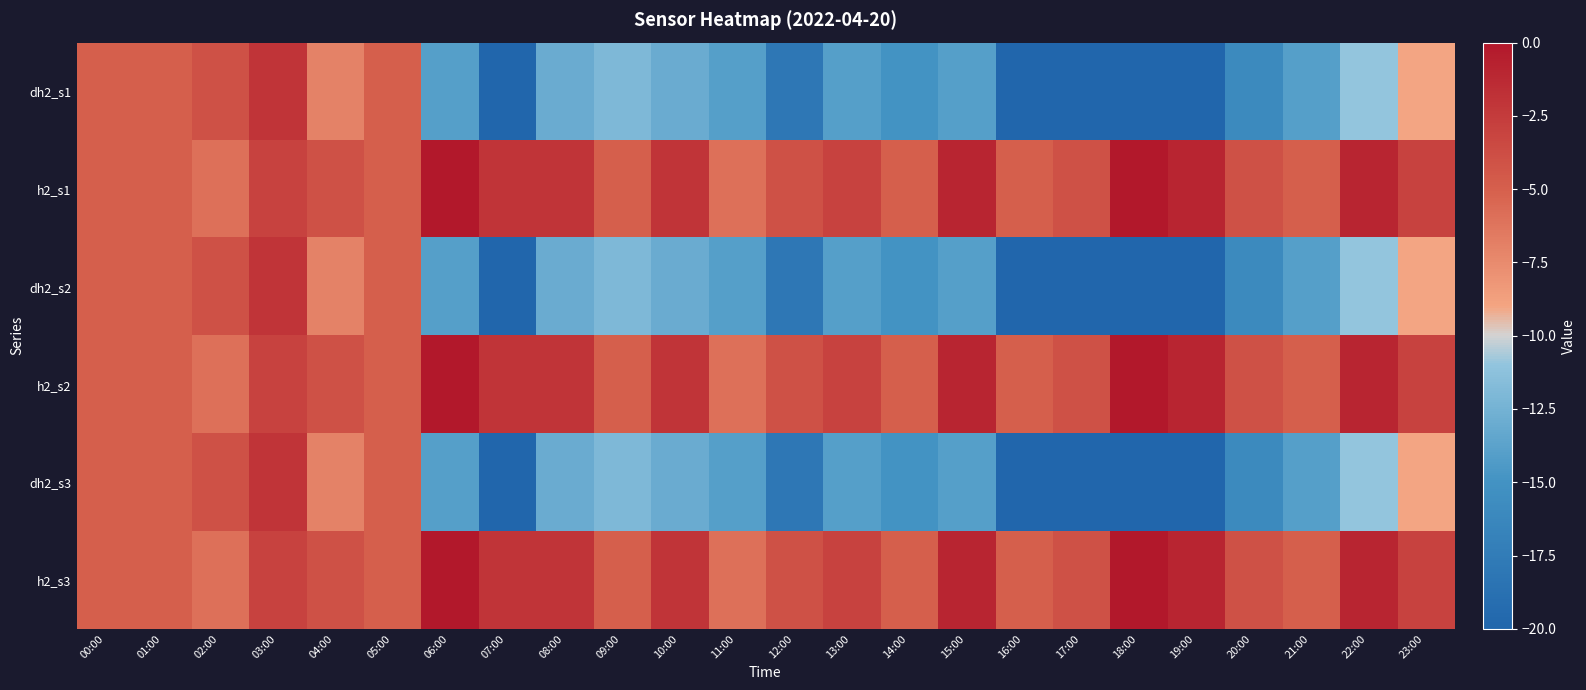

What is the total value across all series at 04:00?

-33